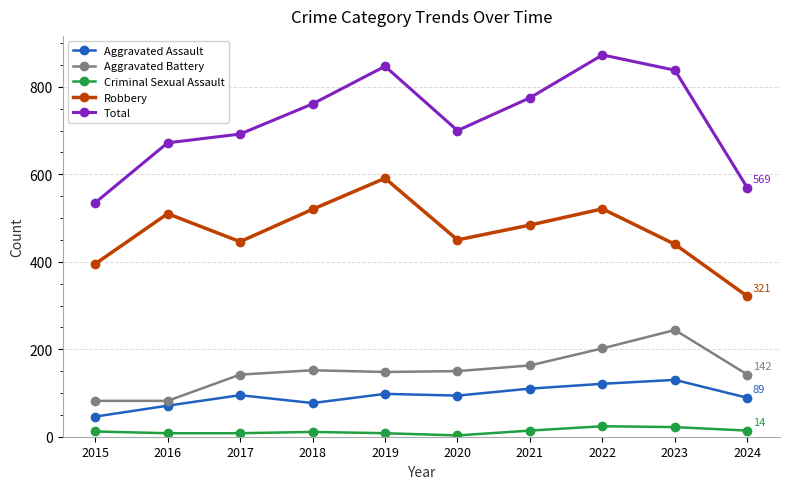

How many data points does each series have?

10